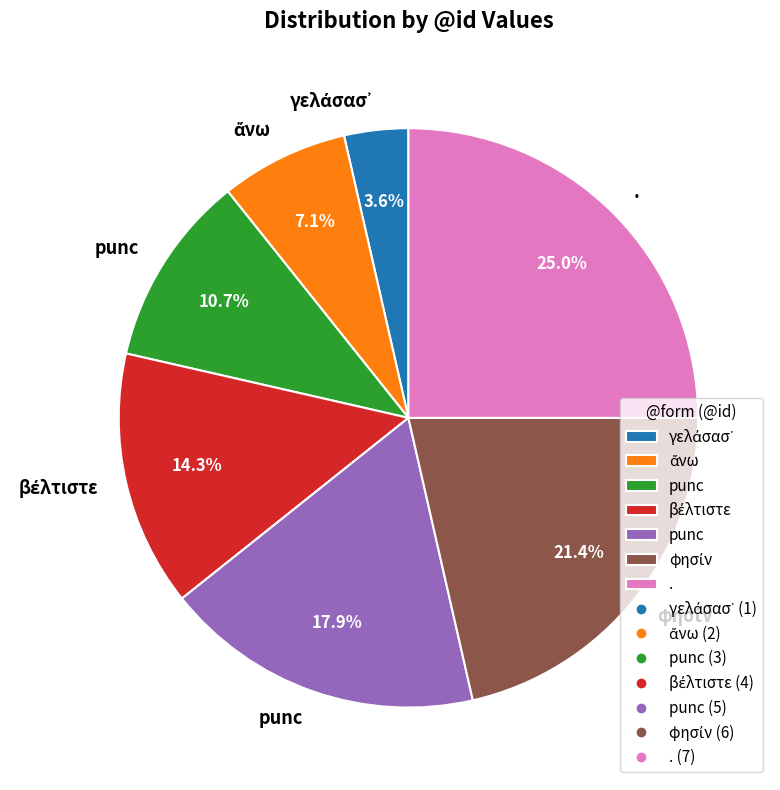

Is there any slice that represents more than half of the pie?

No